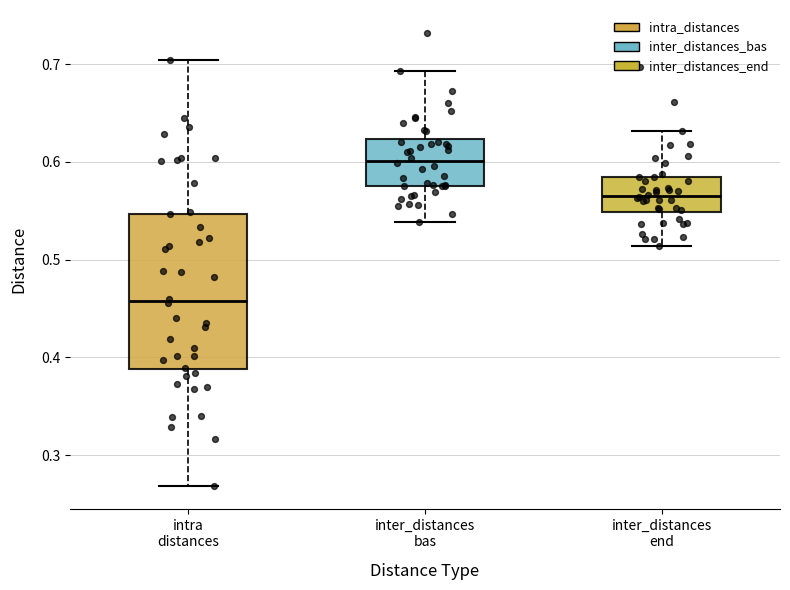

Comparing the boxes themselves (not the whiskers), which one is the tallest?

intra distances